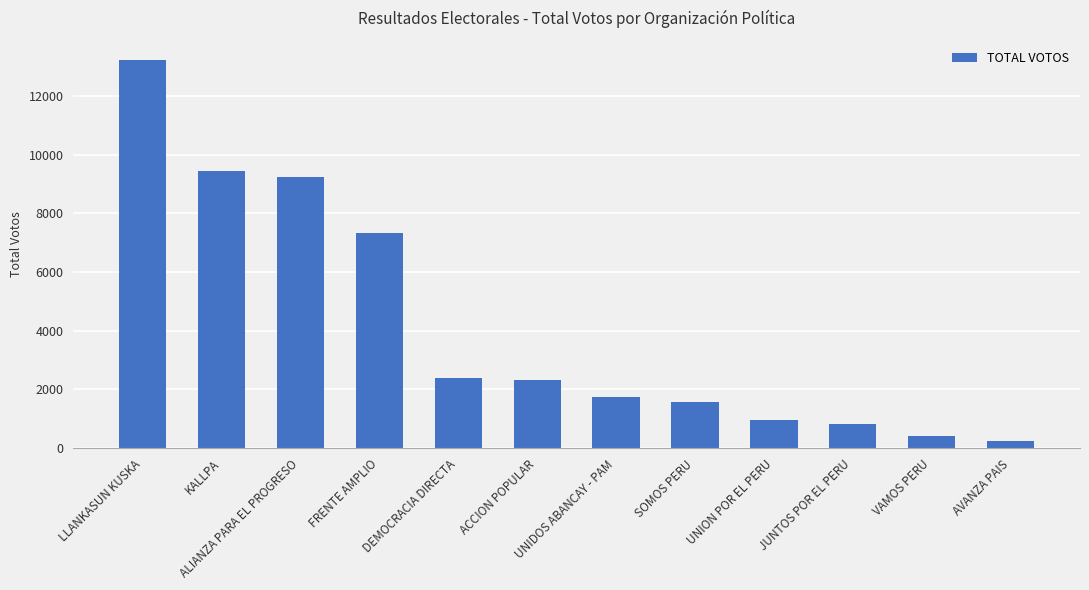

What is the difference between the values at JUNTOS POR EL PERU and AVANZA PAIS?

585